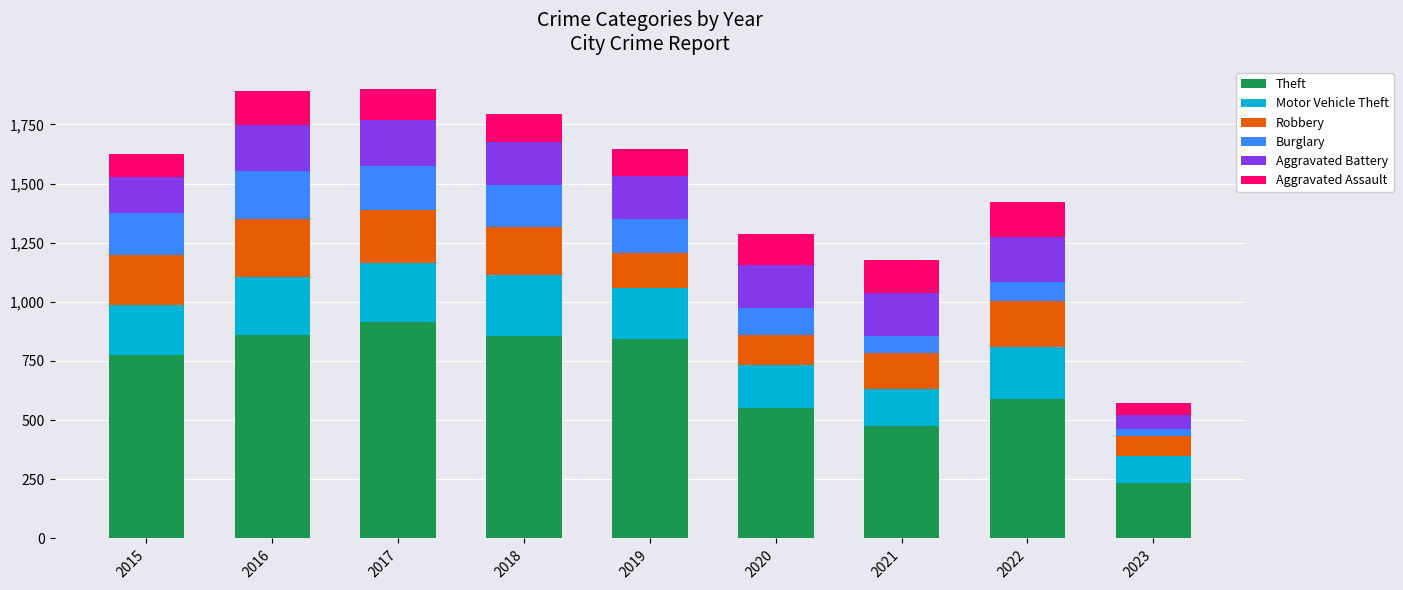

What is the difference between the maximum and minimum values in the Theft series?

680